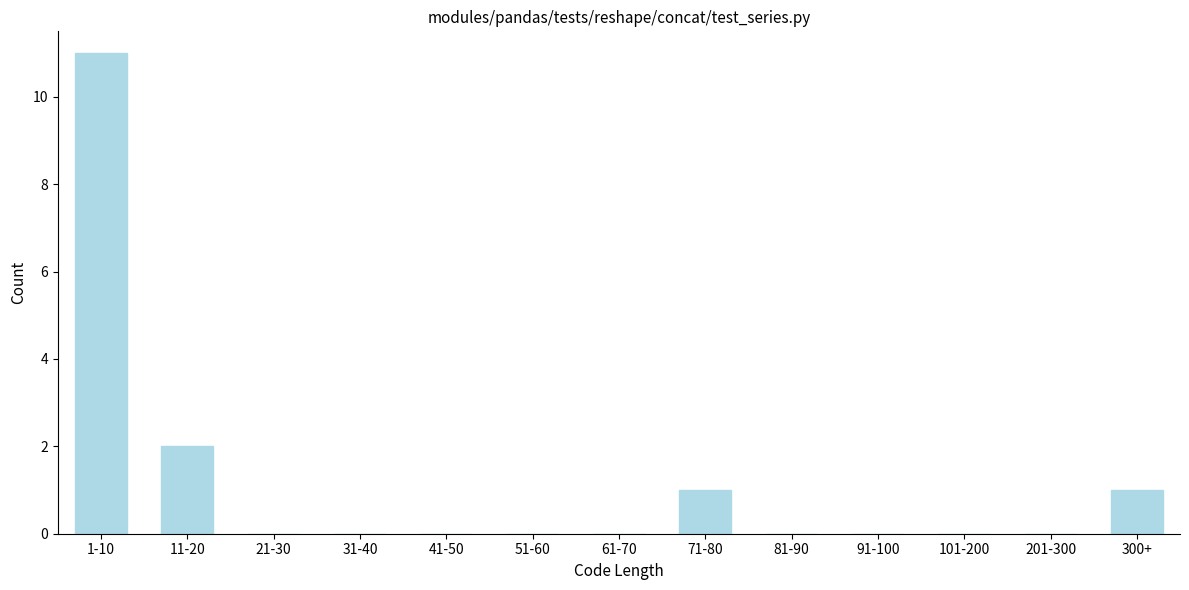

Reading right to left, extract all data points from this chart.

300+=1	201-300=0	101-200=0	91-100=0	81-90=0	71-80=1	61-70=0	51-60=0	41-50=0	31-40=0	21-30=0	11-20=2	1-10=11